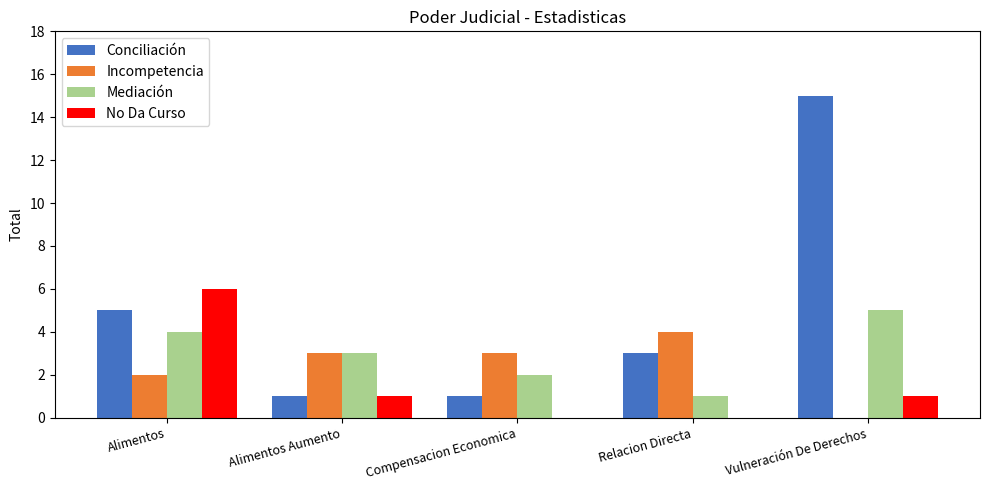

Which category has the highest value in the No Da Curso series?

Alimentos